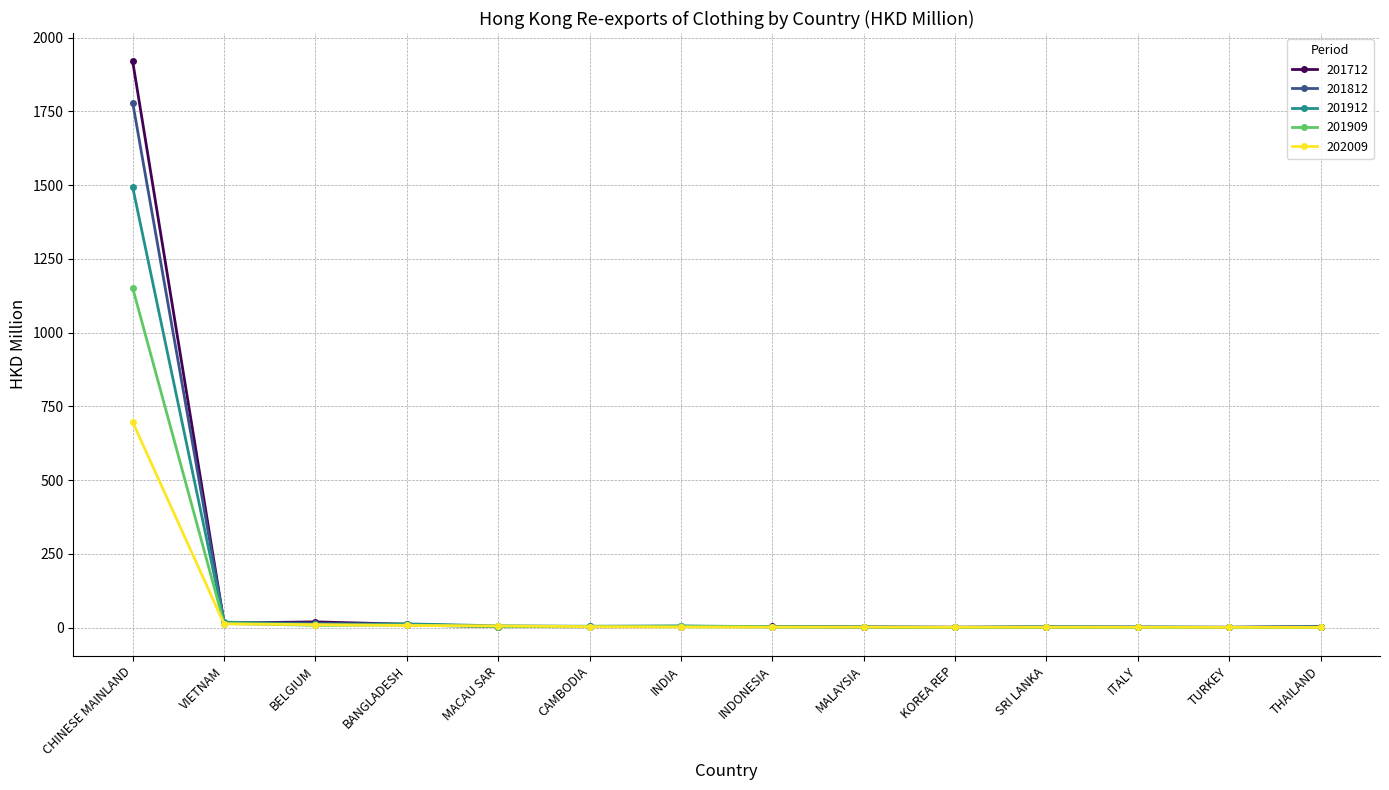

How many values in the 201812 series exceed 3?

9